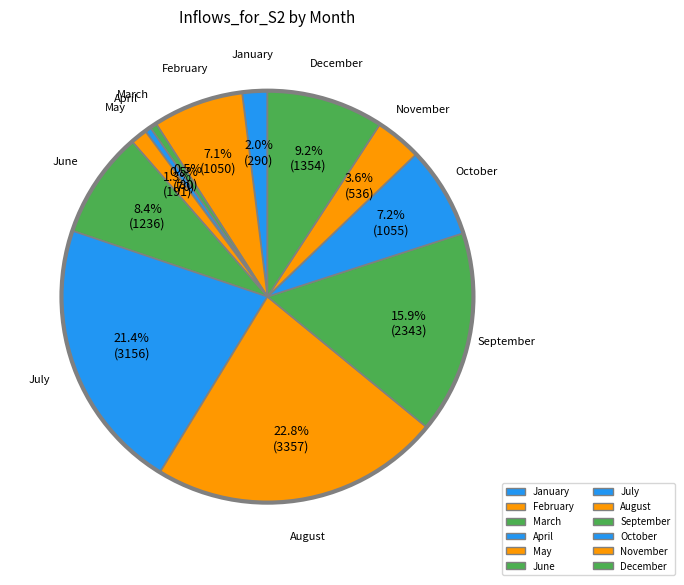

How many segments does this pie chart have?

12